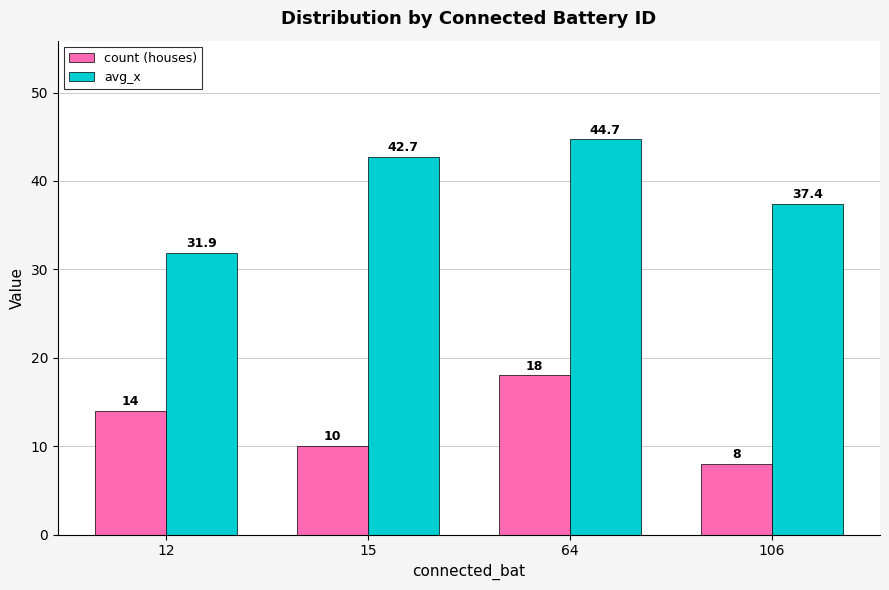

Which series has the largest total across all categories?

avg_x